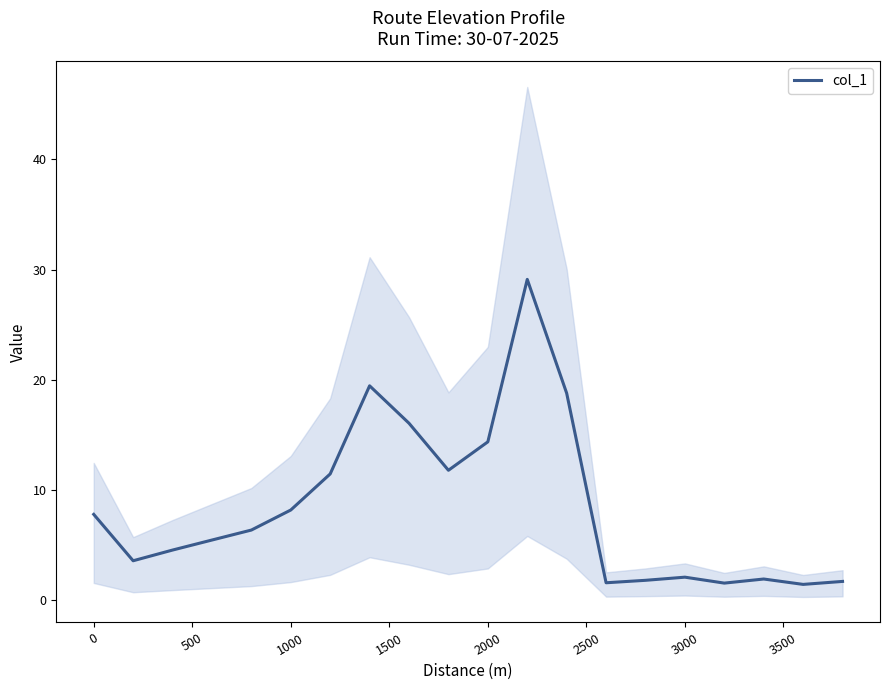

What is the lowest value of the col_1 series?

1.4